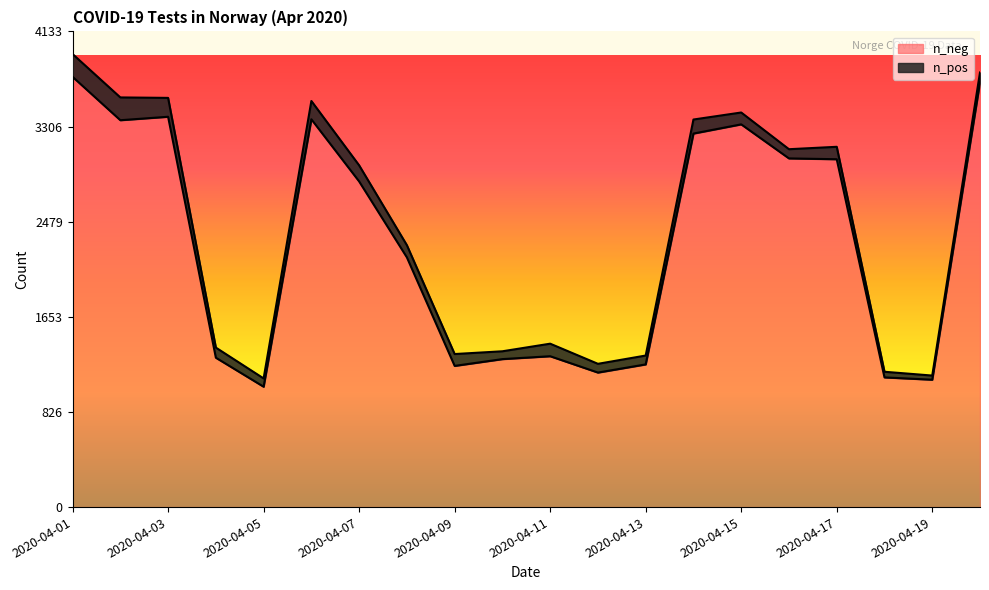

True or false: there are more than 0 points higher than both neighbors.

True